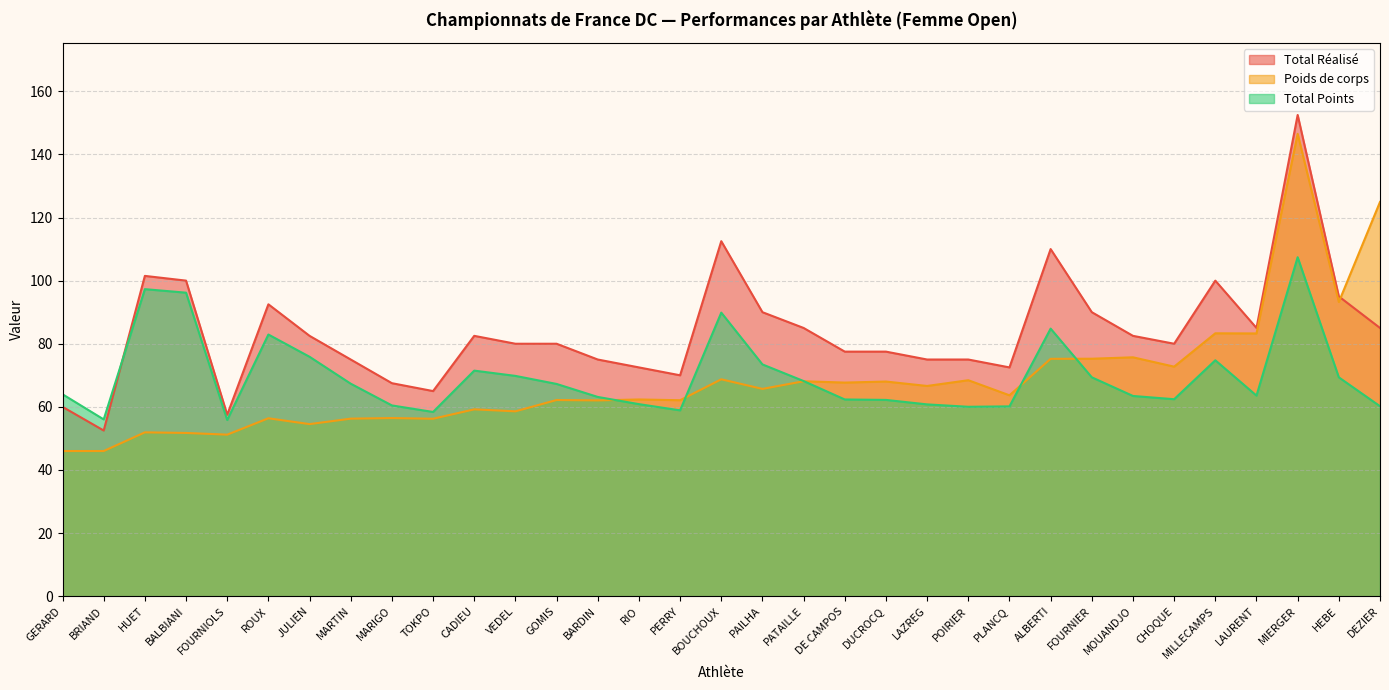

What position from the right is BRIAND?

32